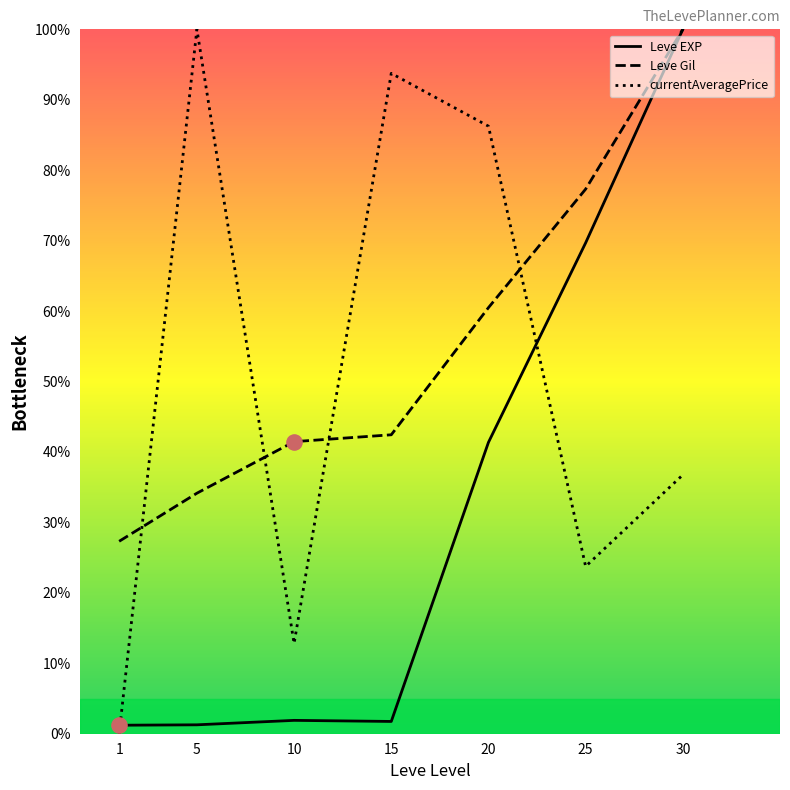

What is the total value across all series at 15?

137.9